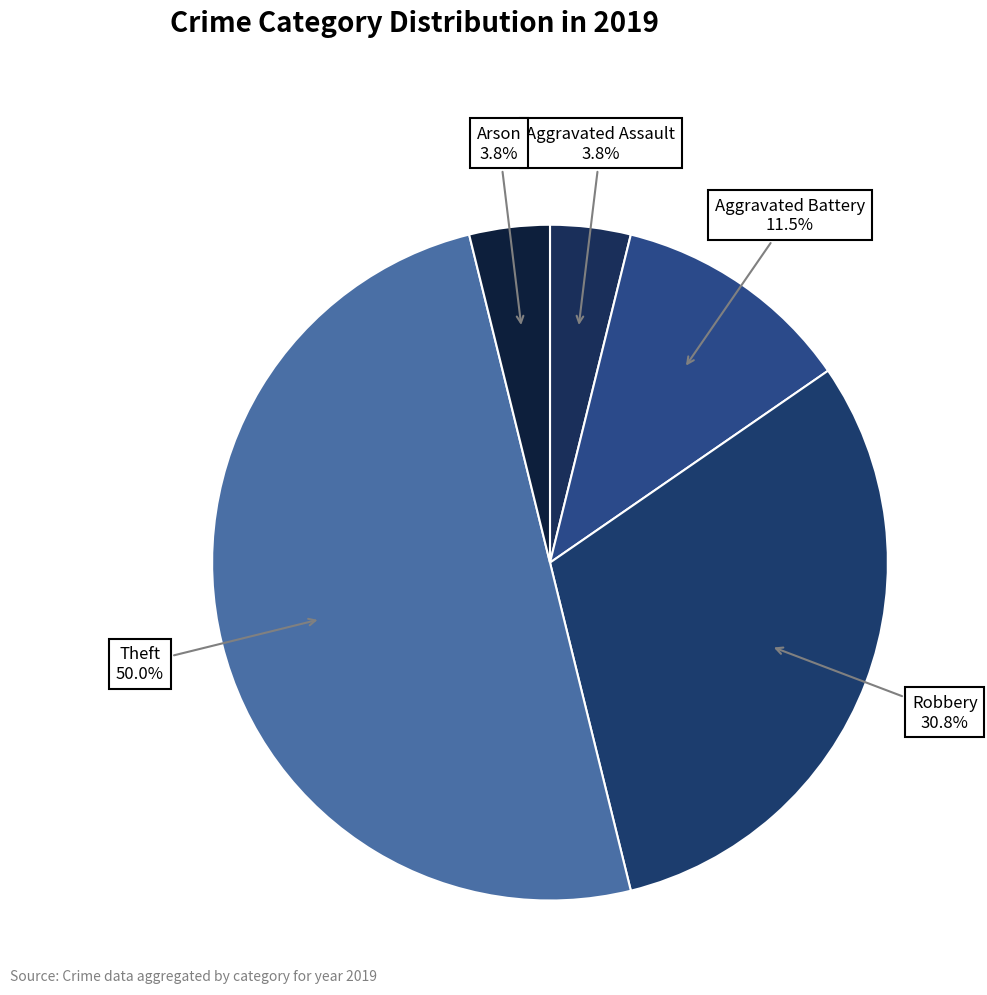

Is it true that Aggravated Battery is 23% of the pie?

False